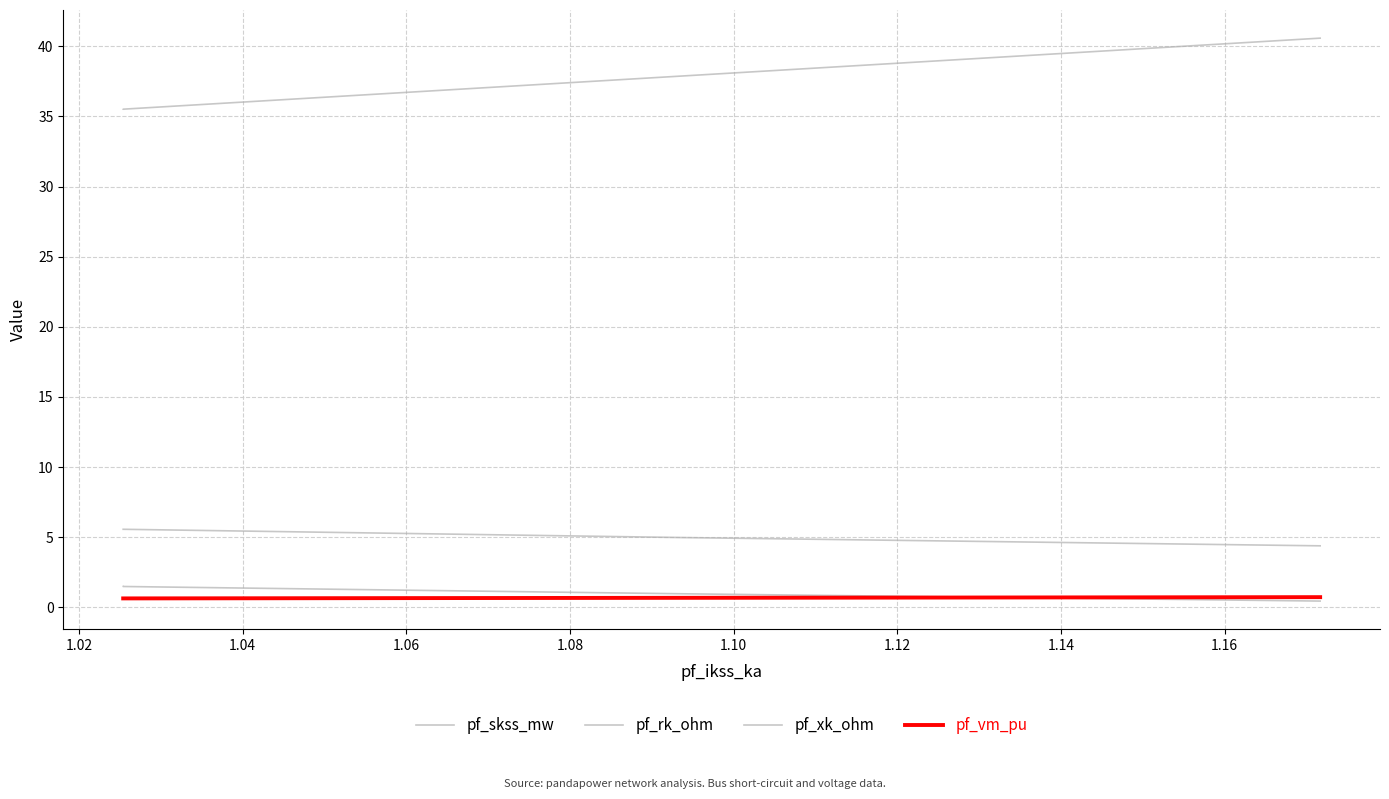

What is the sum of all pf_vm_pu values?

2.6